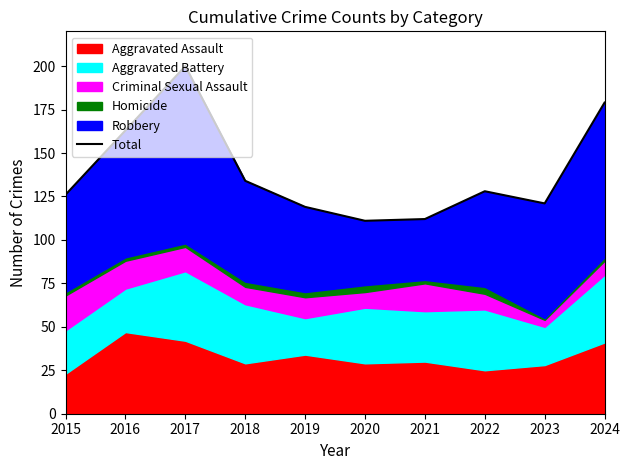

How many points are lower than both their immediate neighbors (excluding endpoints)?

2